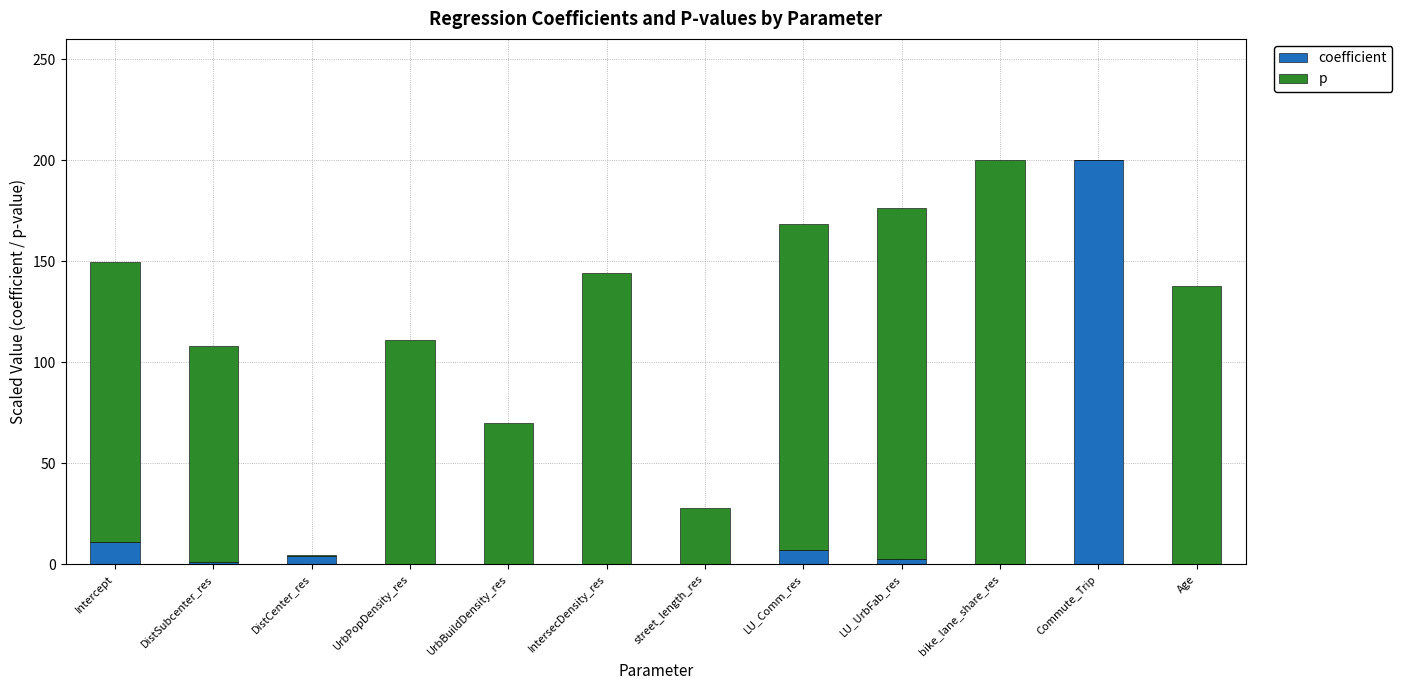

How many series are shown in this chart?

2